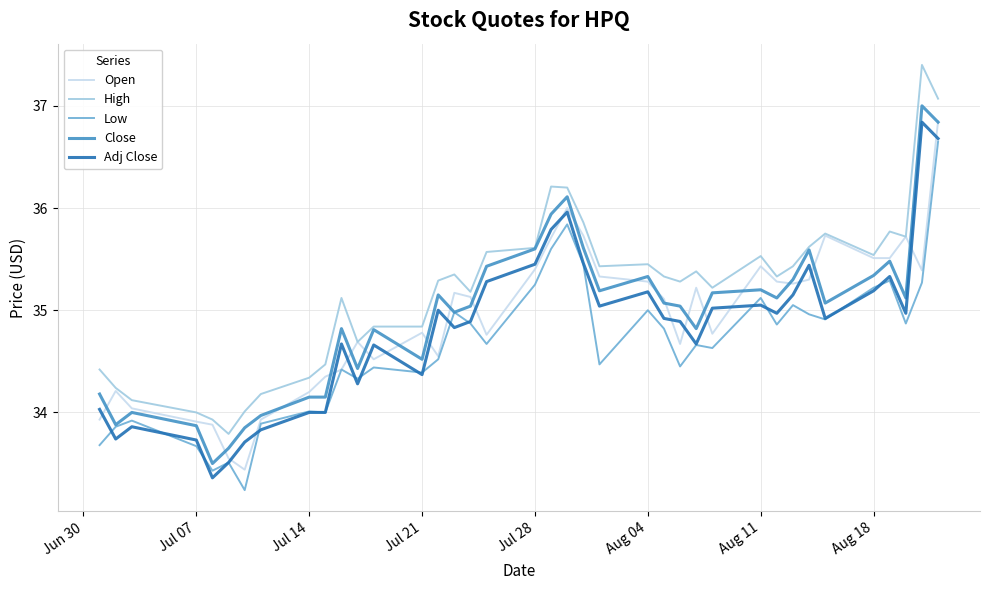

True or false: High and Low intersect in this chart.

False